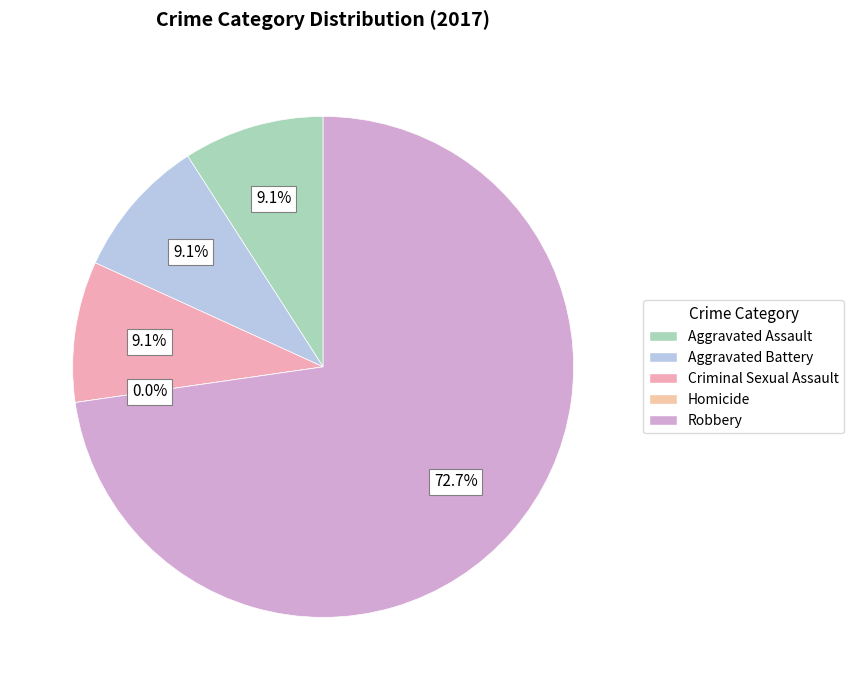

What is the ratio of the value at Aggravated Battery to the value at Aggravated Assault?

1.0